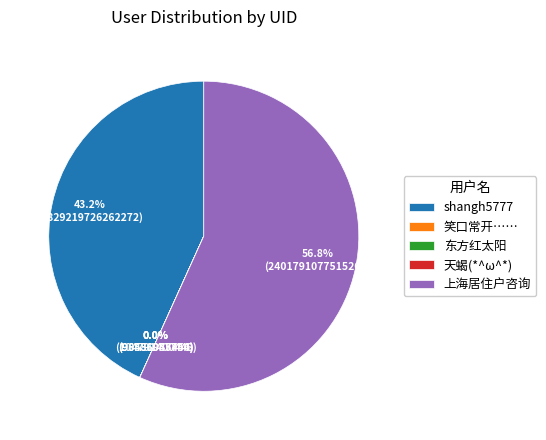

What is the ratio of the value at 上海居住户咨询 to the value at shangh5777?

1.3